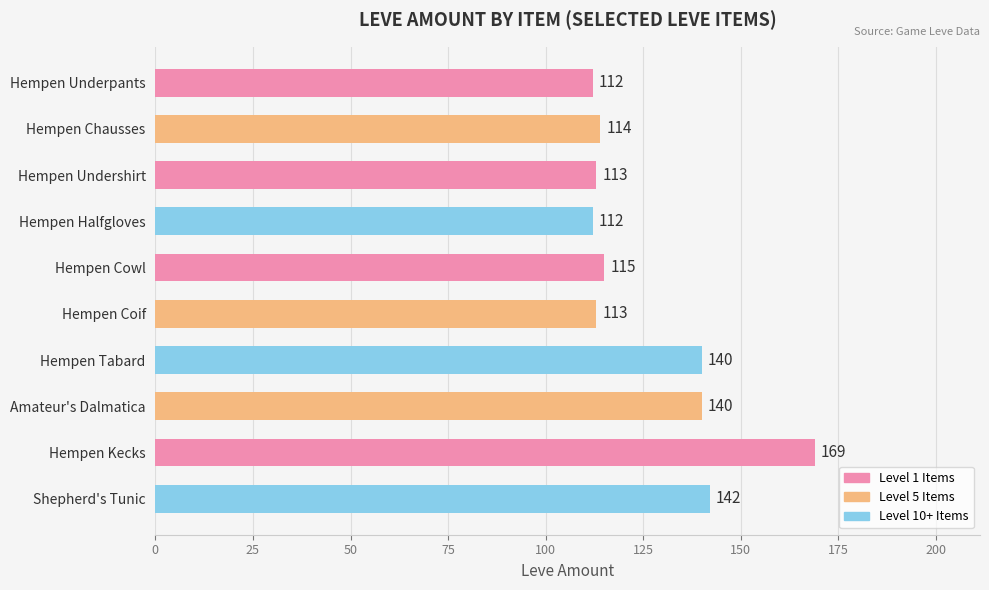

Reading top to bottom, what are all the values shown in this chart?

Hempen Underpants=112	Hempen Chausses=114	Hempen Undershirt=113	Hempen Halfgloves=112	Hempen Cowl=115	Hempen Coif=113	Hempen Tabard=140	Amateur's Dalmatica=140	Hempen Kecks=169	Shepherd's Tunic=142